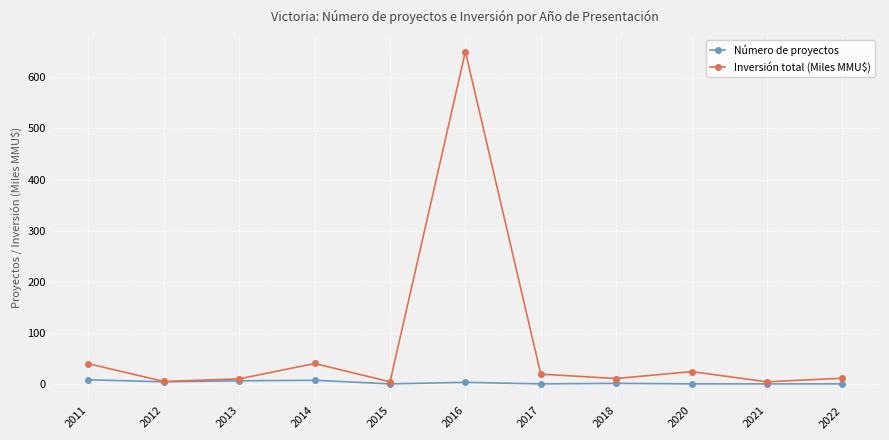

What is the value of the Inversión total (Miles MMU$) point at the 9th from the left?

25.0